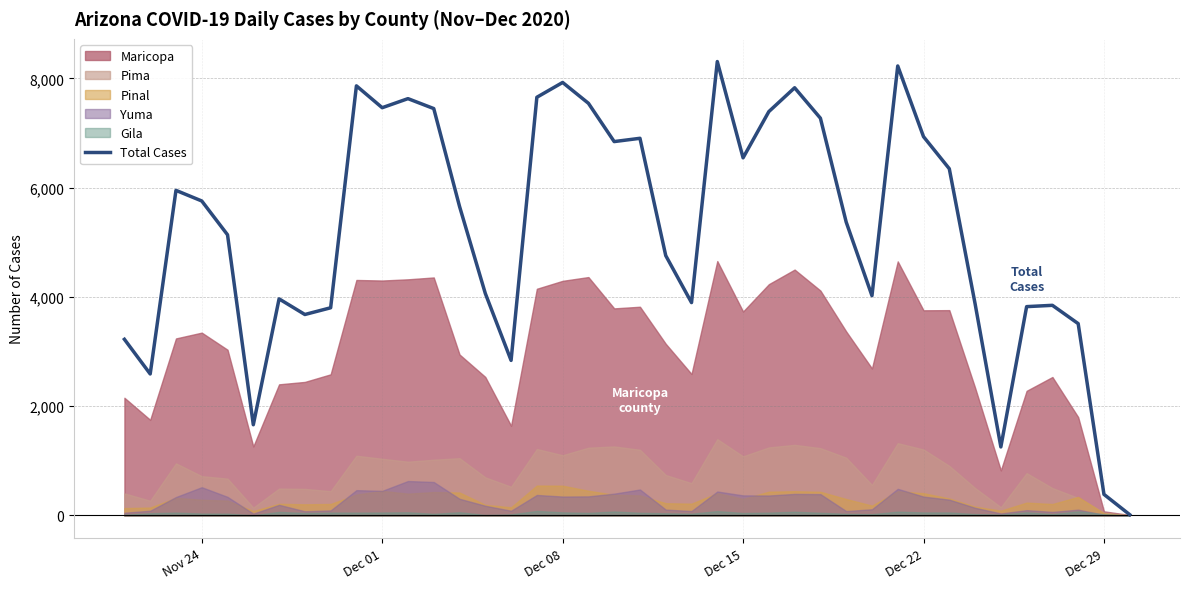

How many data points are less than 5657?

20